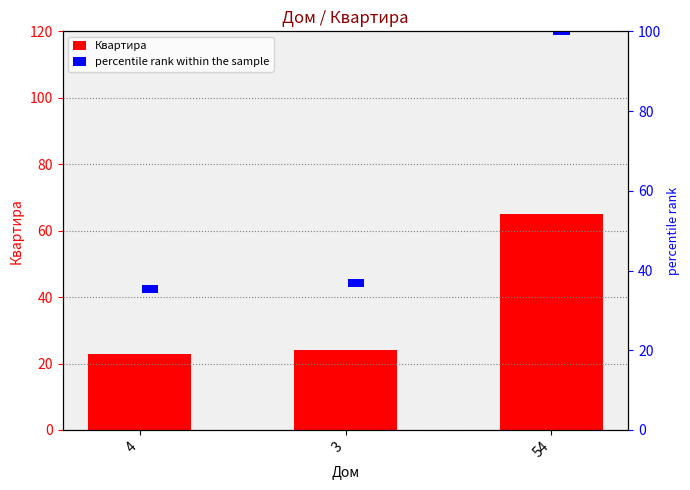

The Квартира series shows 109 at 54. True or false?

False